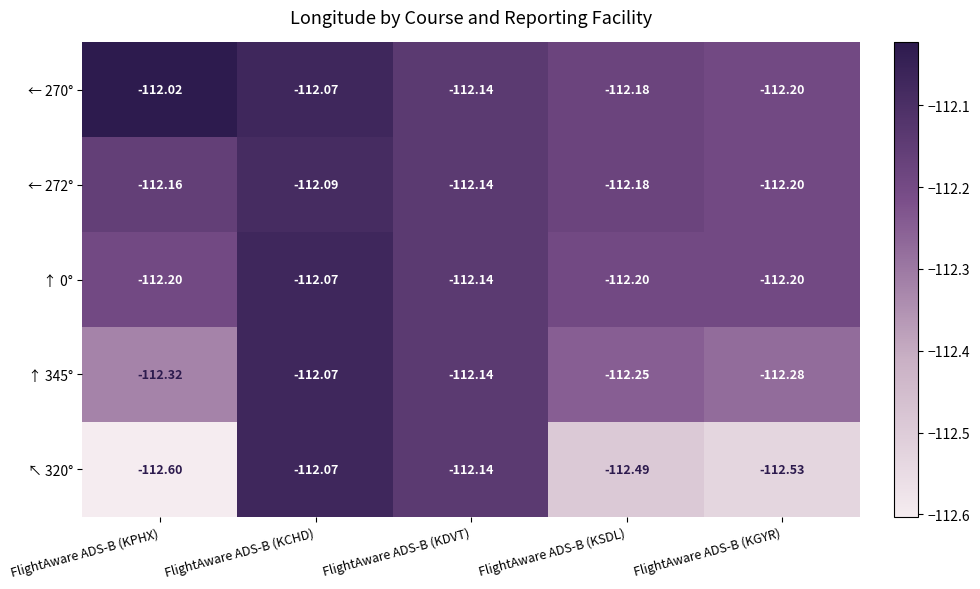

Where is ↑ 0° nearest to the value -112?

FlightAware ADS-B (KCHD)